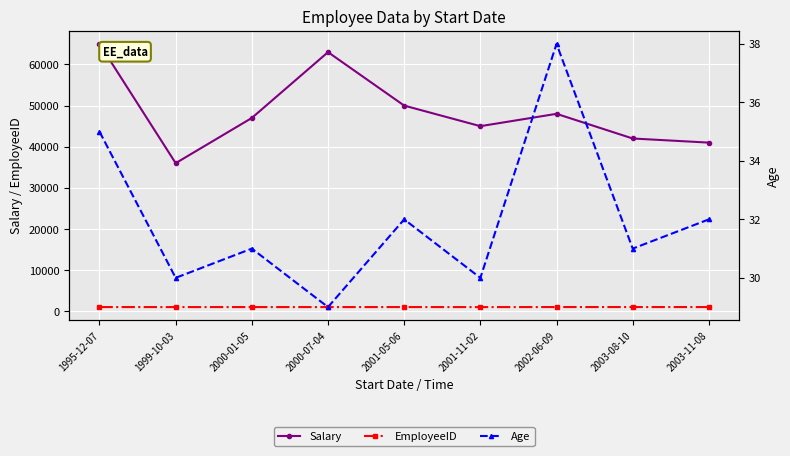

How many lines are shown in the chart?

3